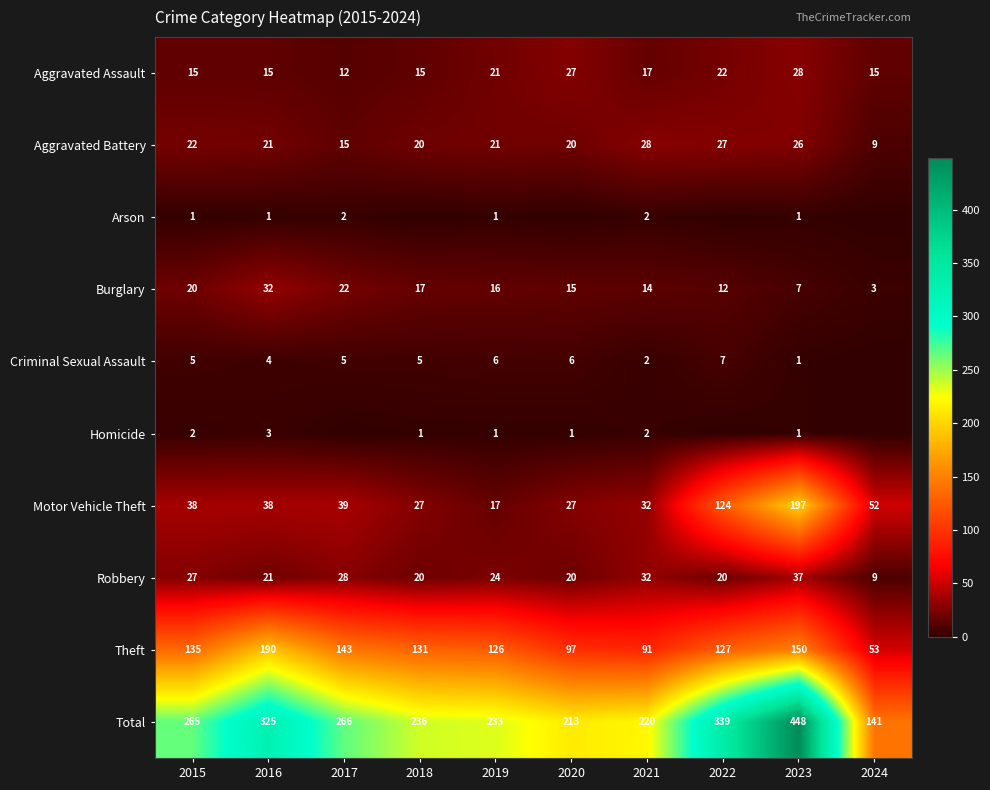

What is the sum of the Total values at 2020 and 2017?

479